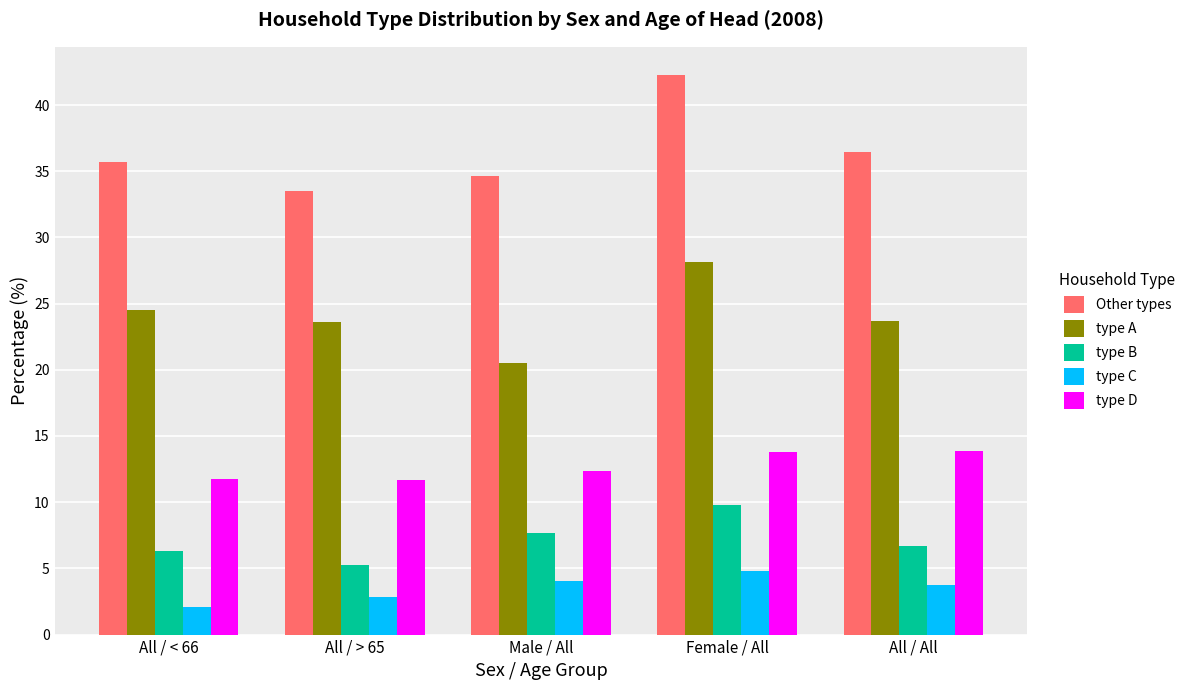

At All / > 65, list the series in order from largest to smallest.

Other types, type A, type D, type B, type C